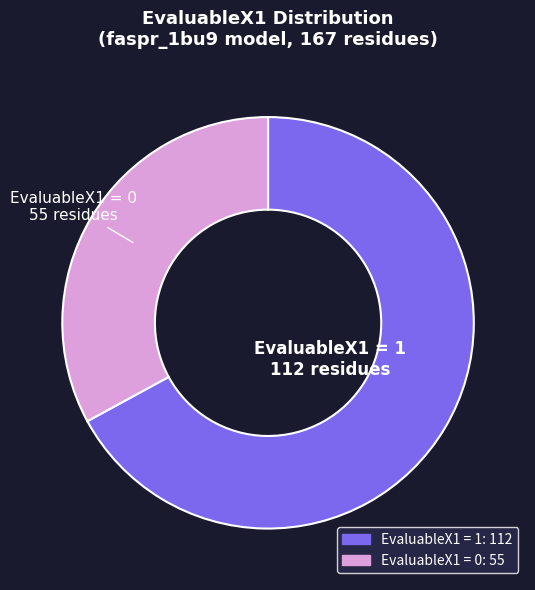

How many slices are in this pie chart?

2